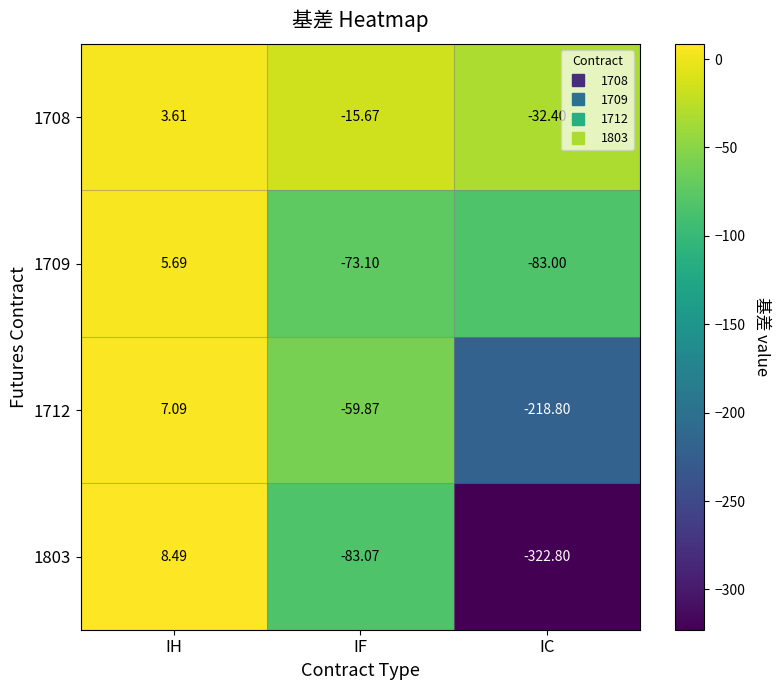

How many negative values does the 1709 series have?

2